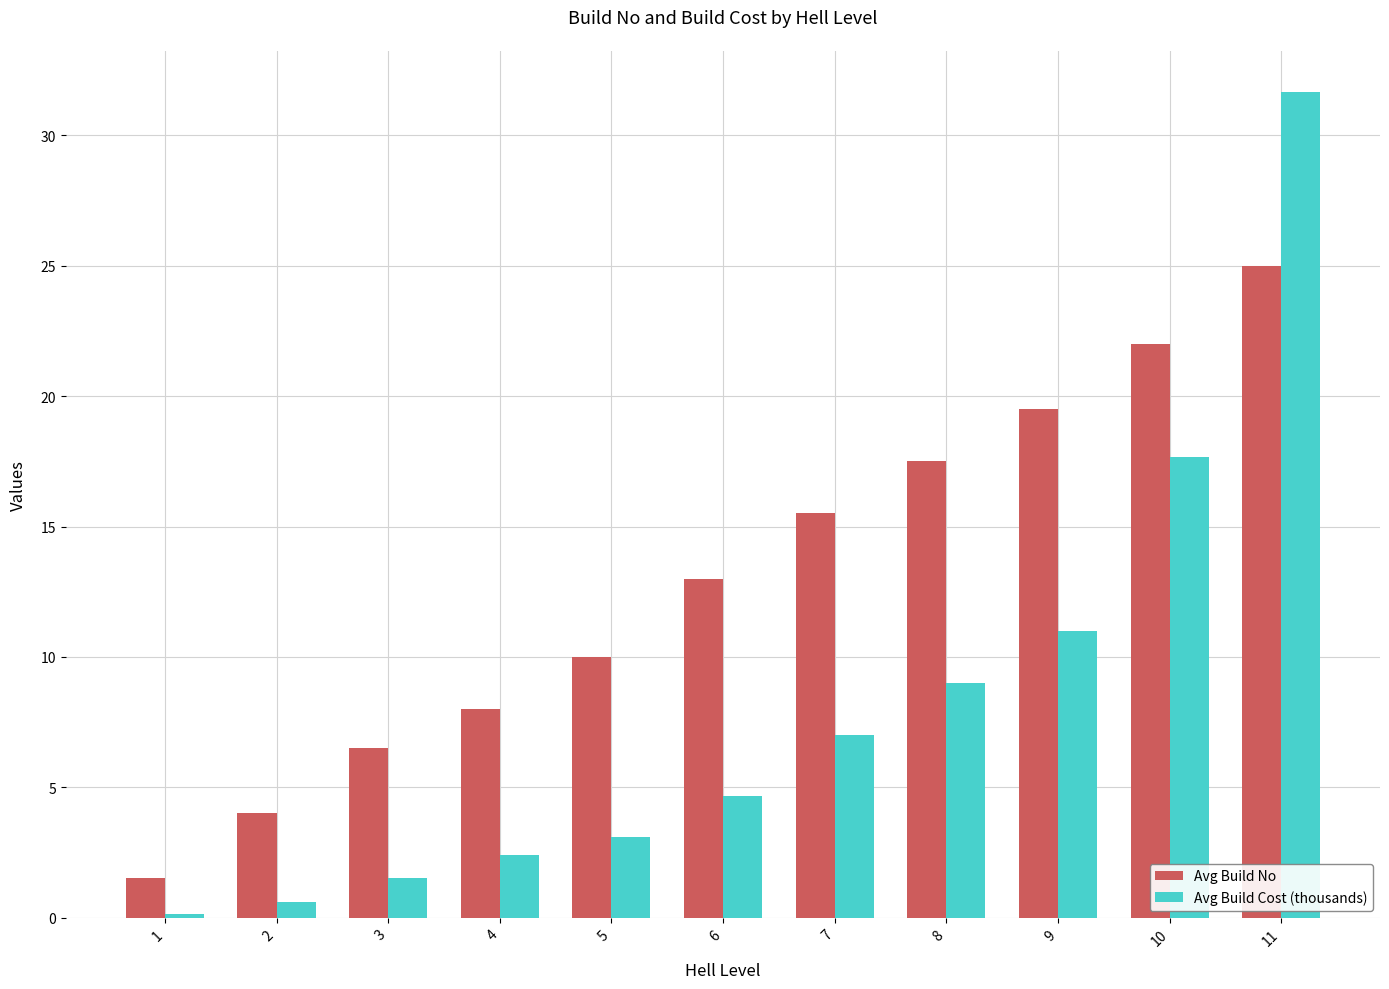

What is the value of the Avg Build Cost (thousands) bar at the 10th from the left?

17.7